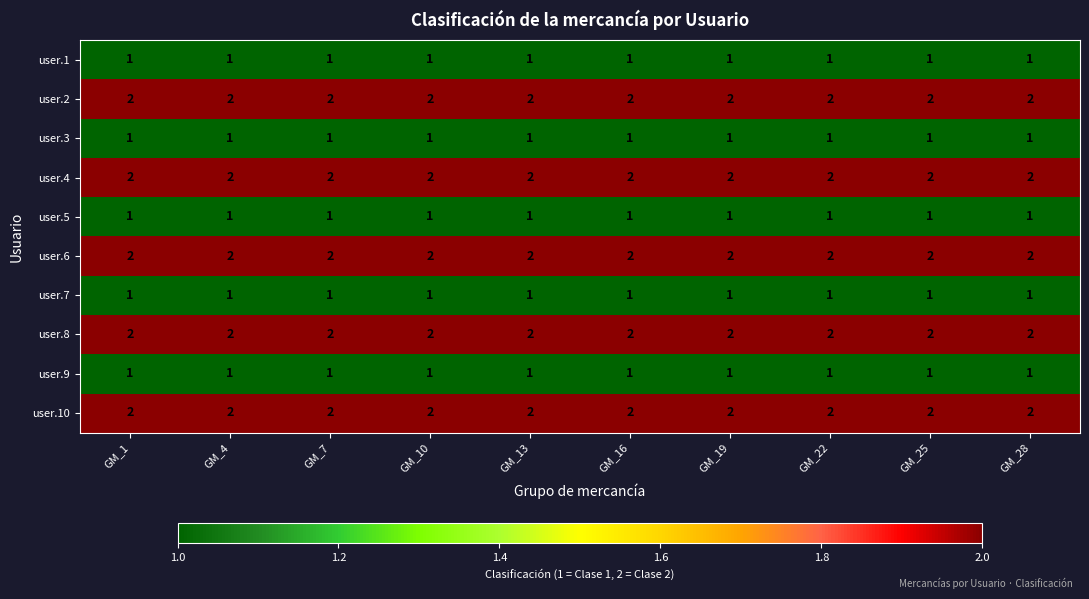

What is the spread (max minus min) of values at GM_4?

1